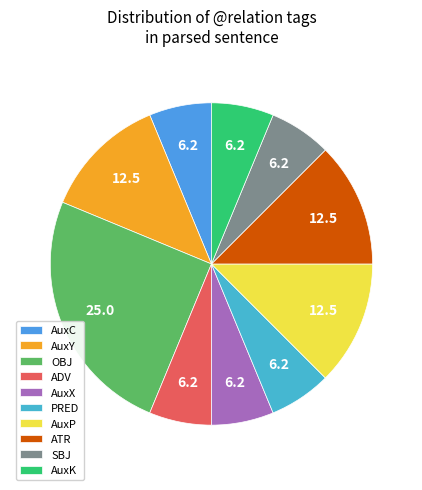

What percentage is the SBJ slice, to the nearest percent?

6%